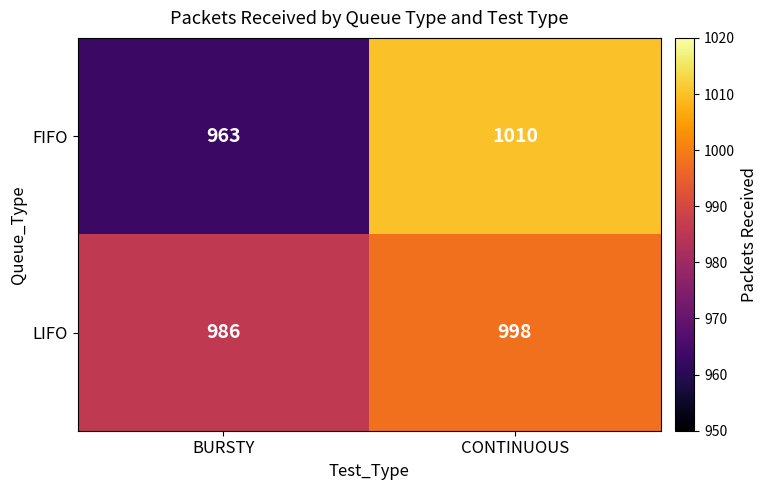

Reading right to left, list all the values displayed in this chart.

FIFO: 1010	963
LIFO: 998	986